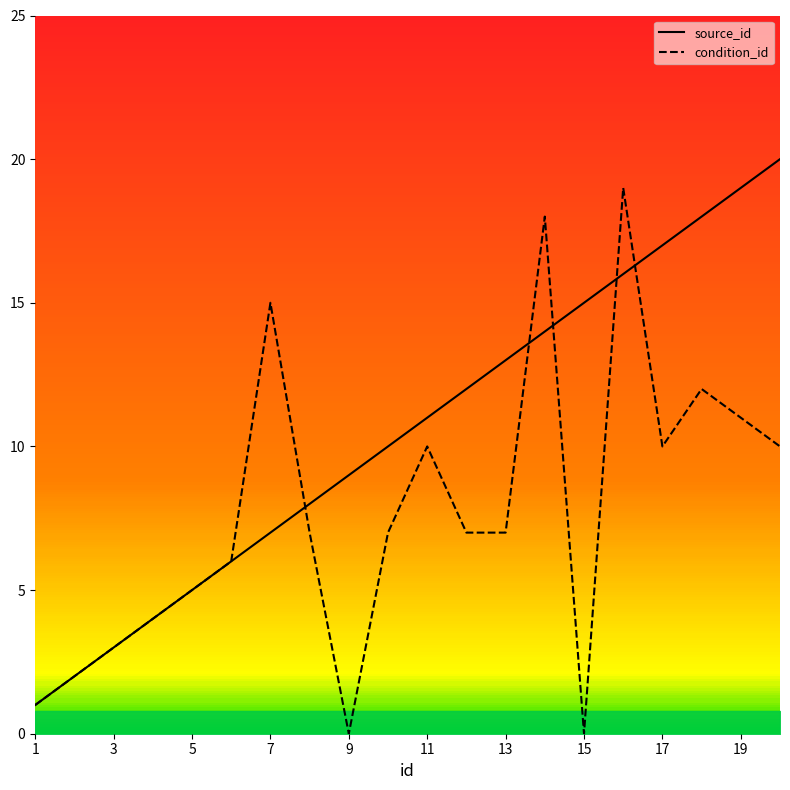

The value of source_id at 1 is 1. True or false?

True